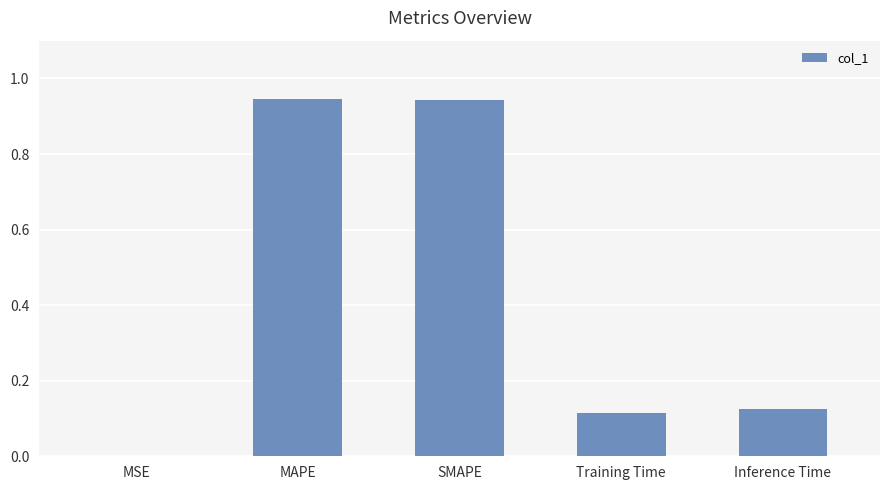

What is the change in value from MAPE to Inference Time?

-0.8